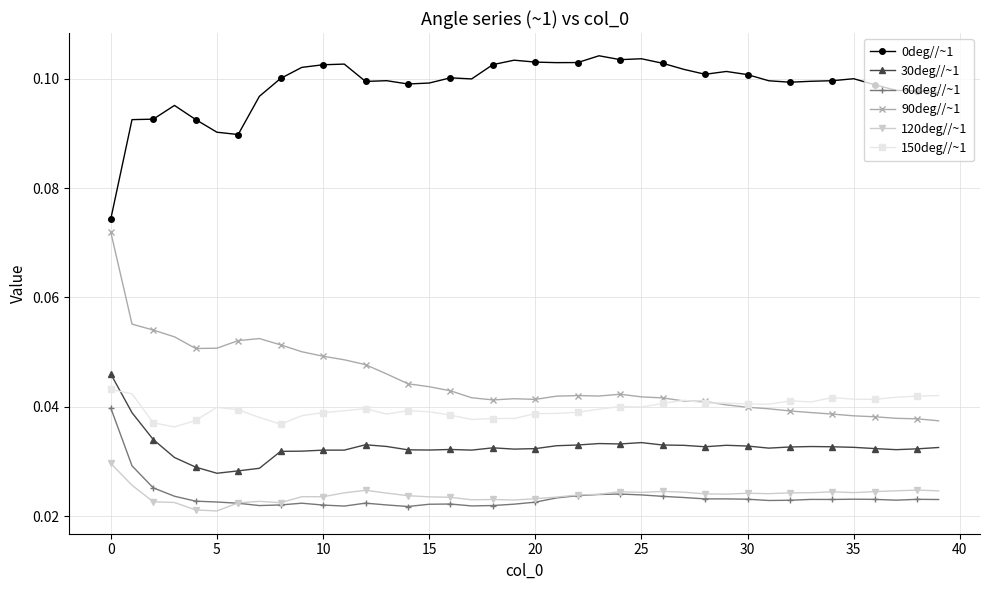

Which series has the largest range (max minus min)?

90deg//~1